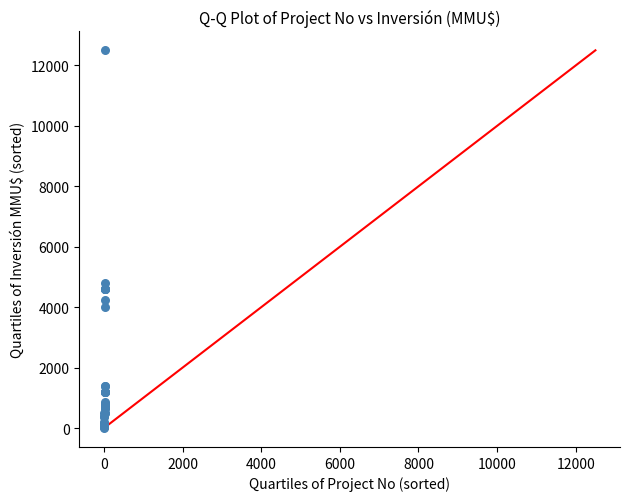

What Y value in the scatter plot is closest to 6256?

4800